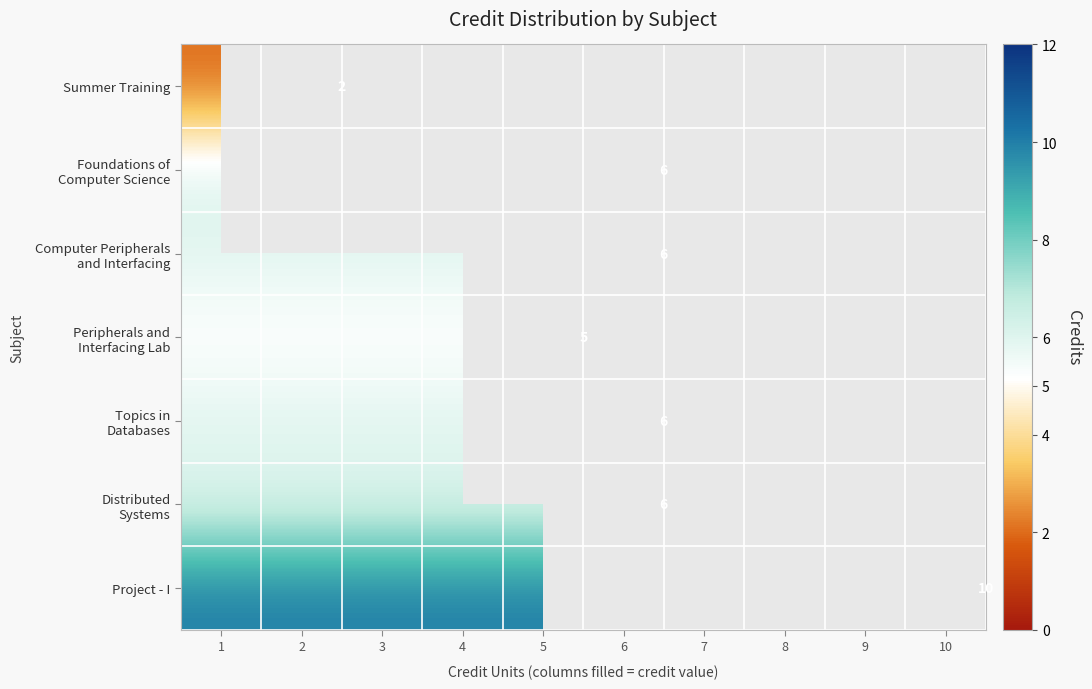

The Summer Training series shows 1 at 2. True or false?

False